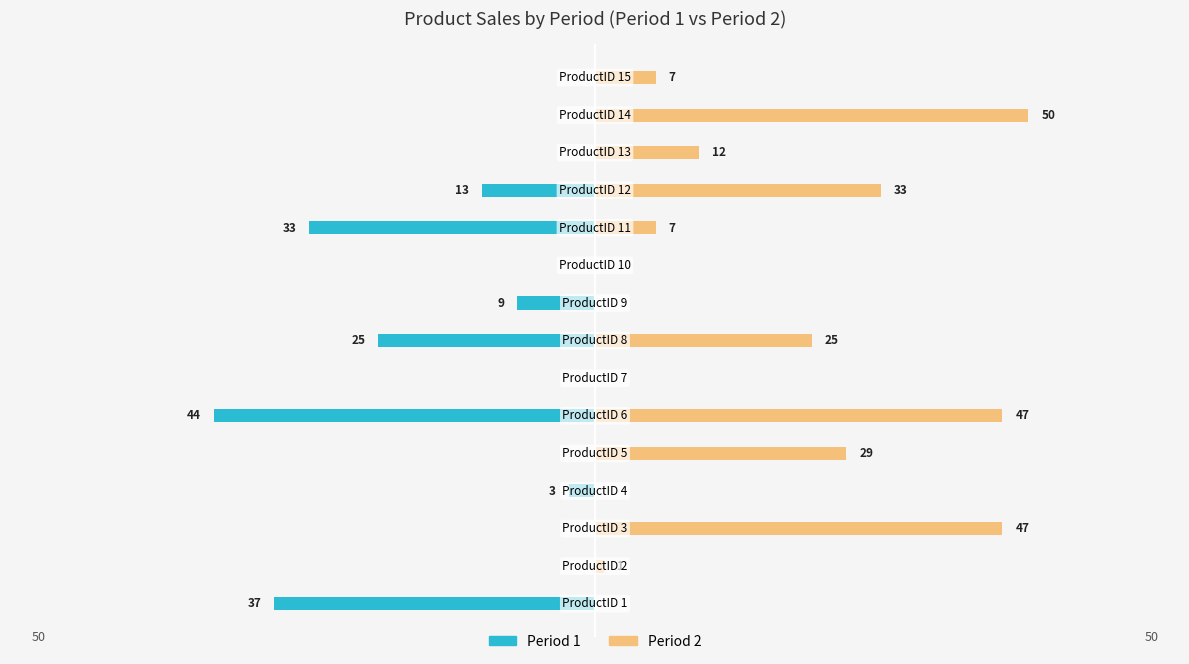

At how many categories does at least one series exceed -35?

15